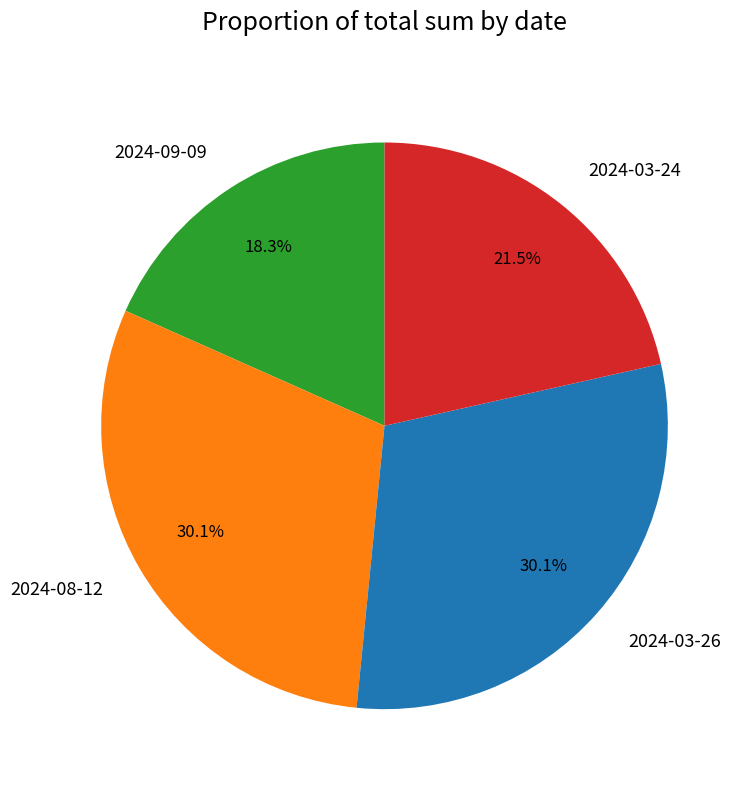

Does 2024-03-24 account for over 50% of the chart?

No